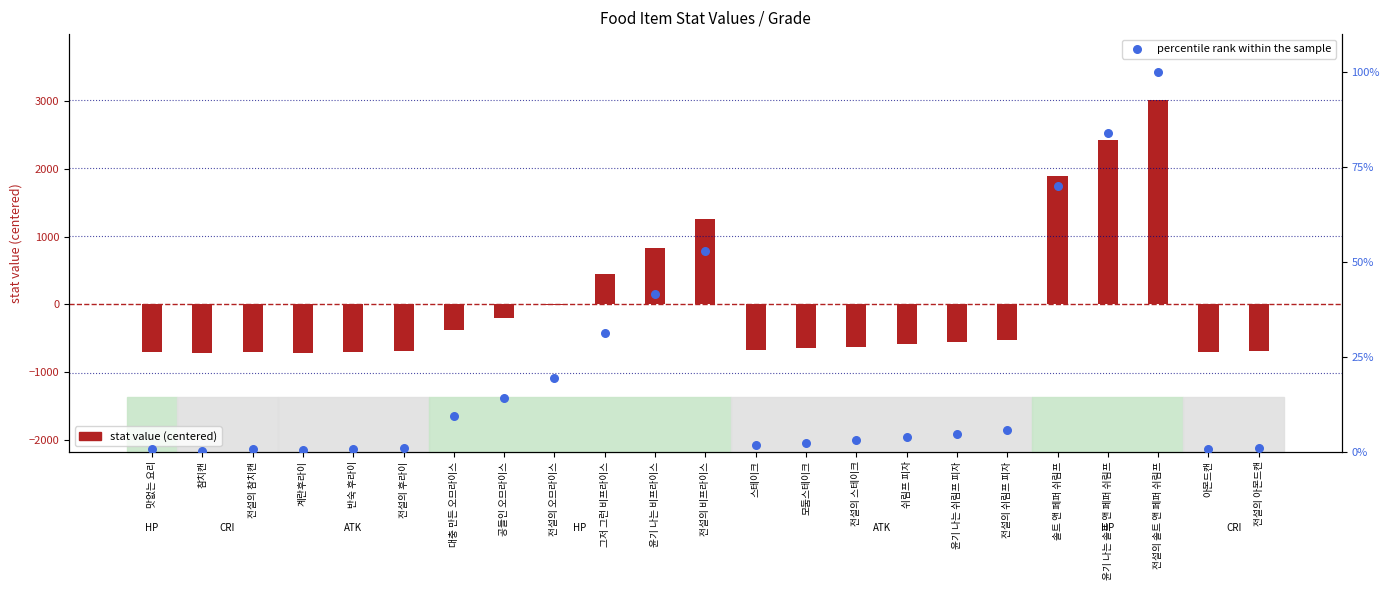

At which category is the sum across all series the highest?

전설의 솔트 앤 페퍼 쉬림프